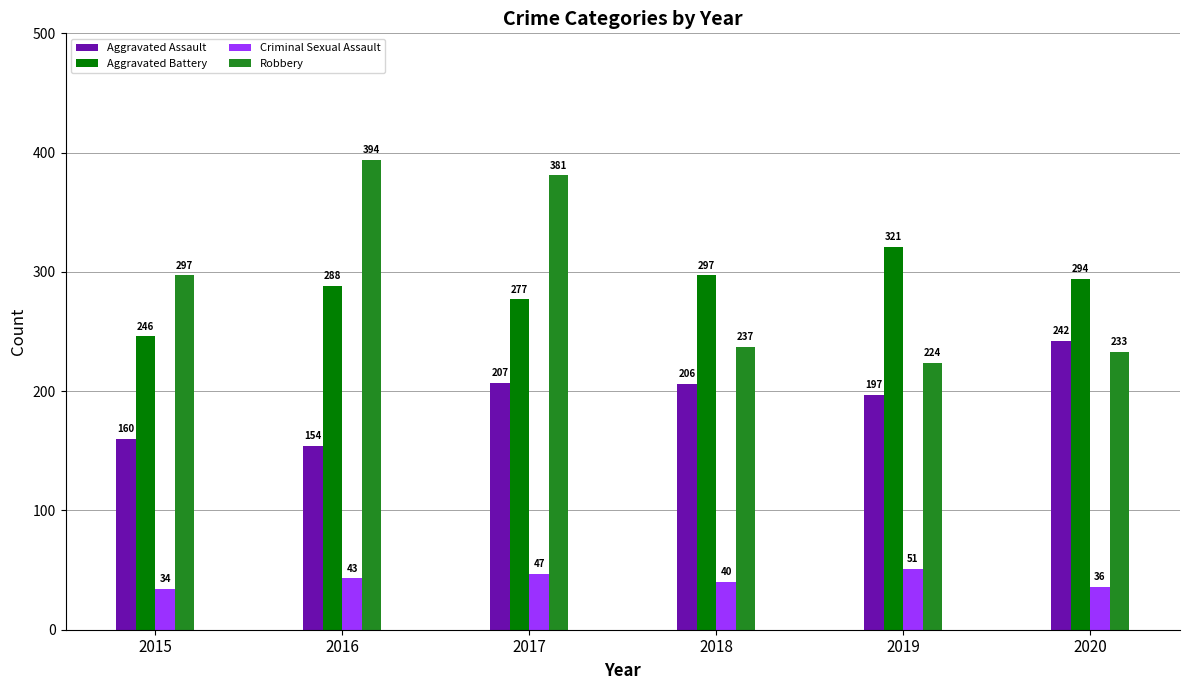

Where is Aggravated Battery nearest to the value 283?

2016